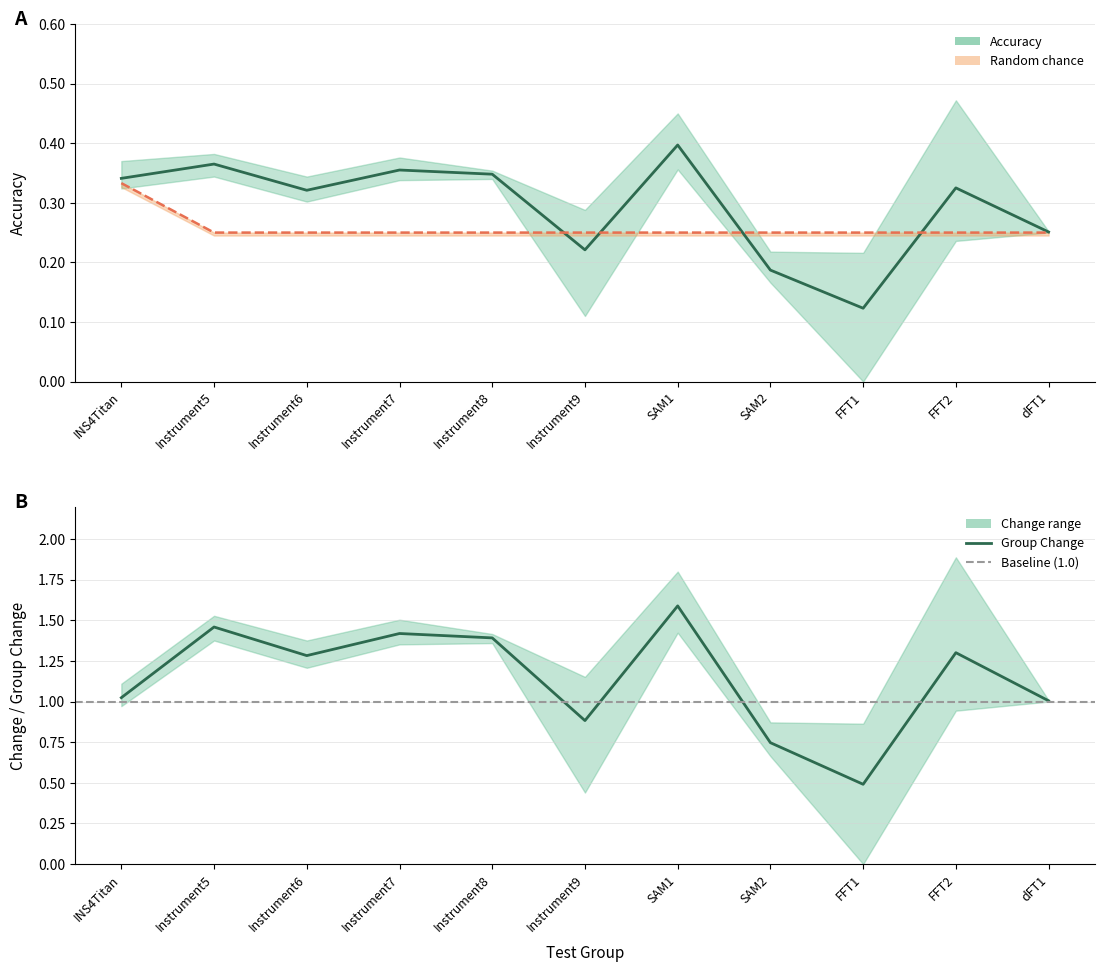

Is it true that Random chance equals 0.2 at FFT1?

True